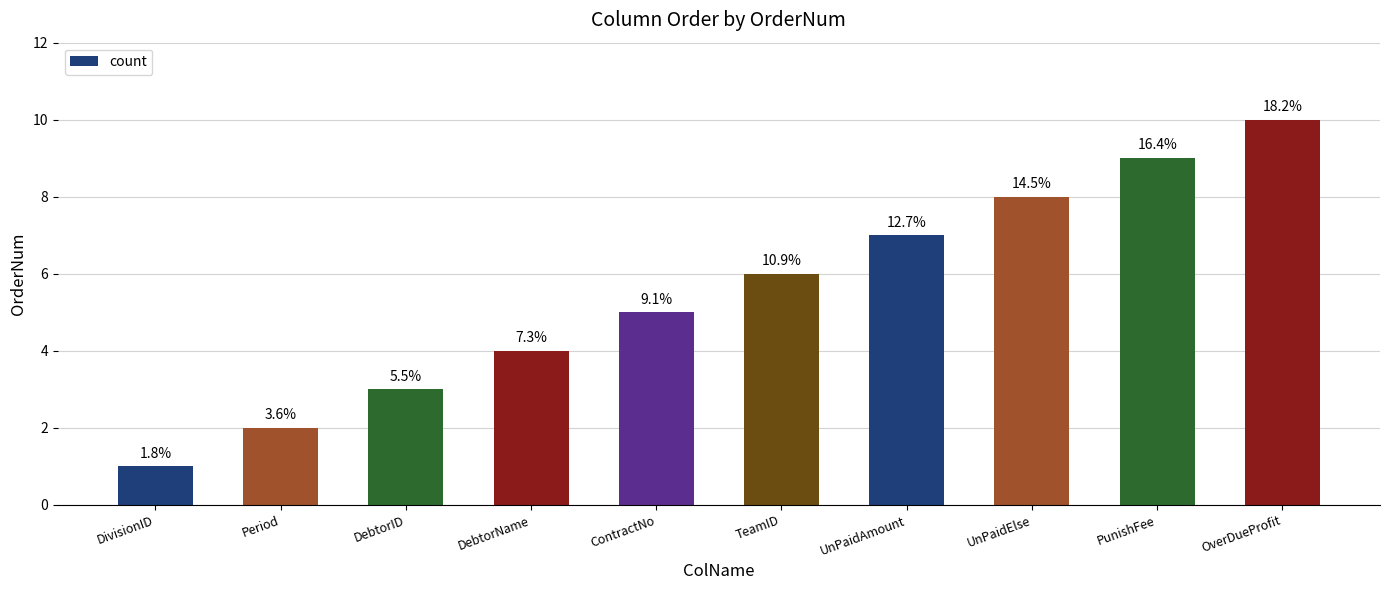

What is the smallest value displayed?

1